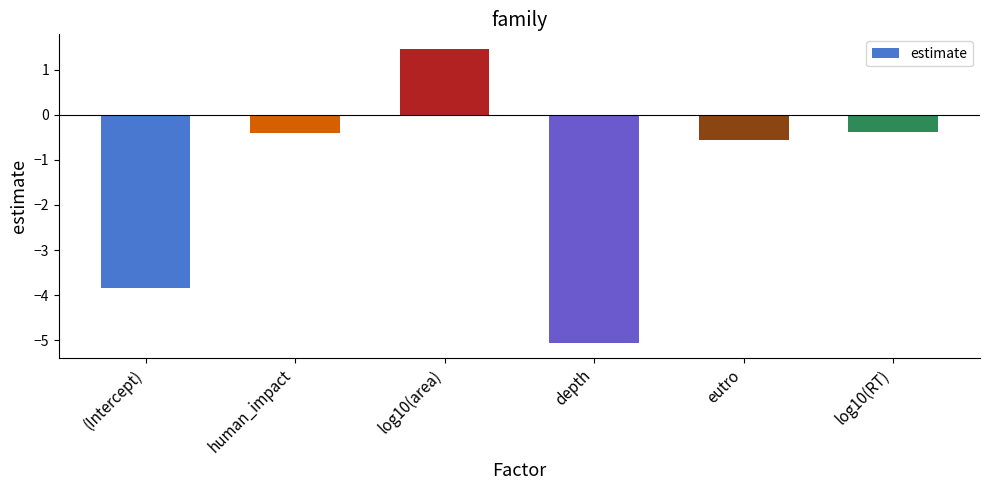

What is the average value?

-1.5